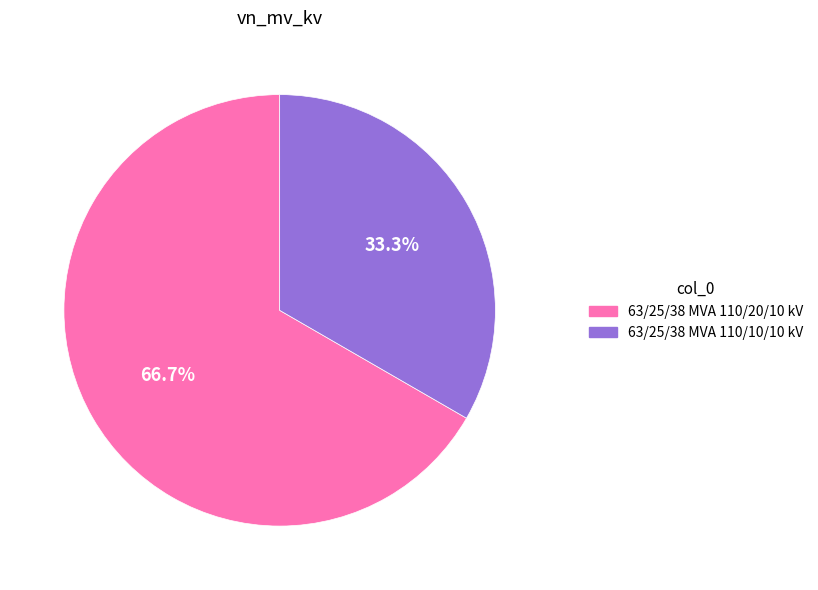

Combined, what portion of the pie is 63/25/38 MVA 110/20/10 kV and 63/25/38 MVA 110/10/10 kV?

100.0%